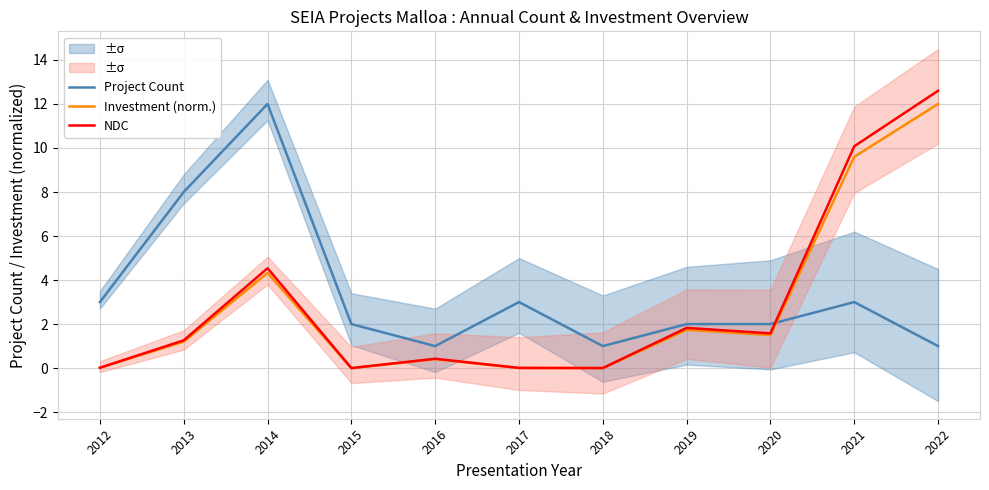

What is the spread (max minus min) of values at 2014?

7.7